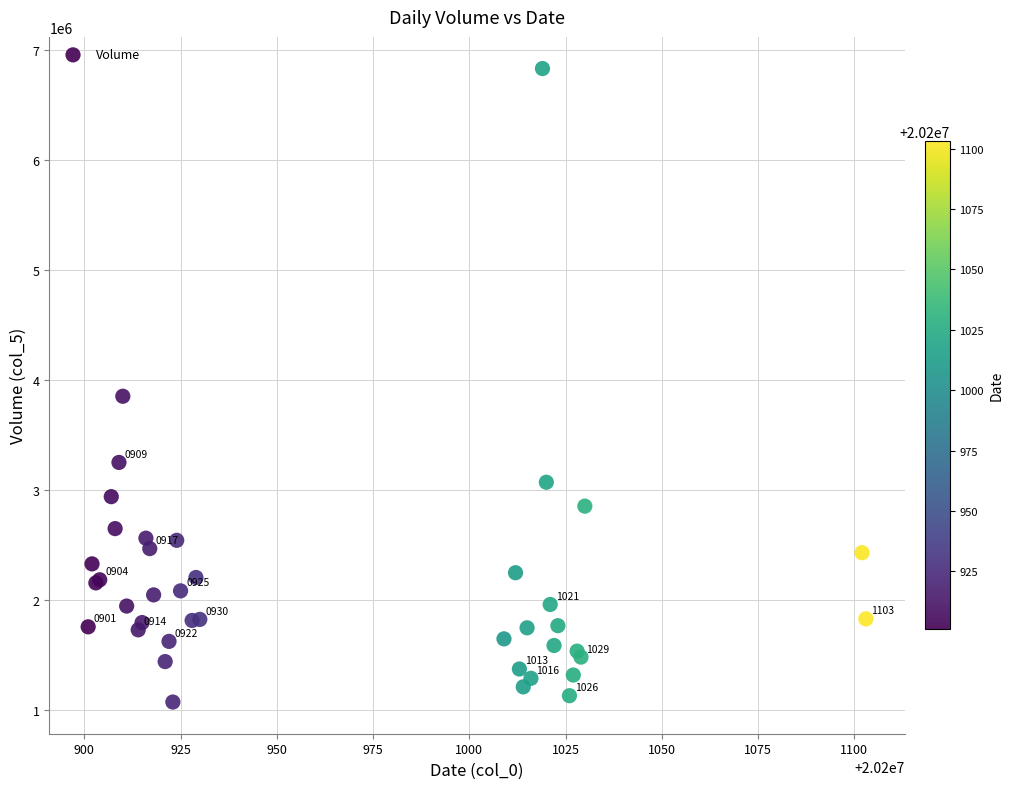

What Y value in the scatter plot is closest to 3952471?

3853044